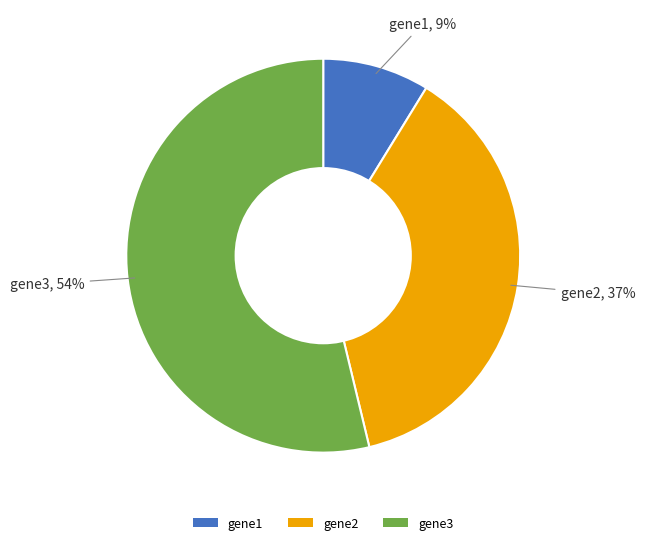

Count the number of slices in the pie.

3